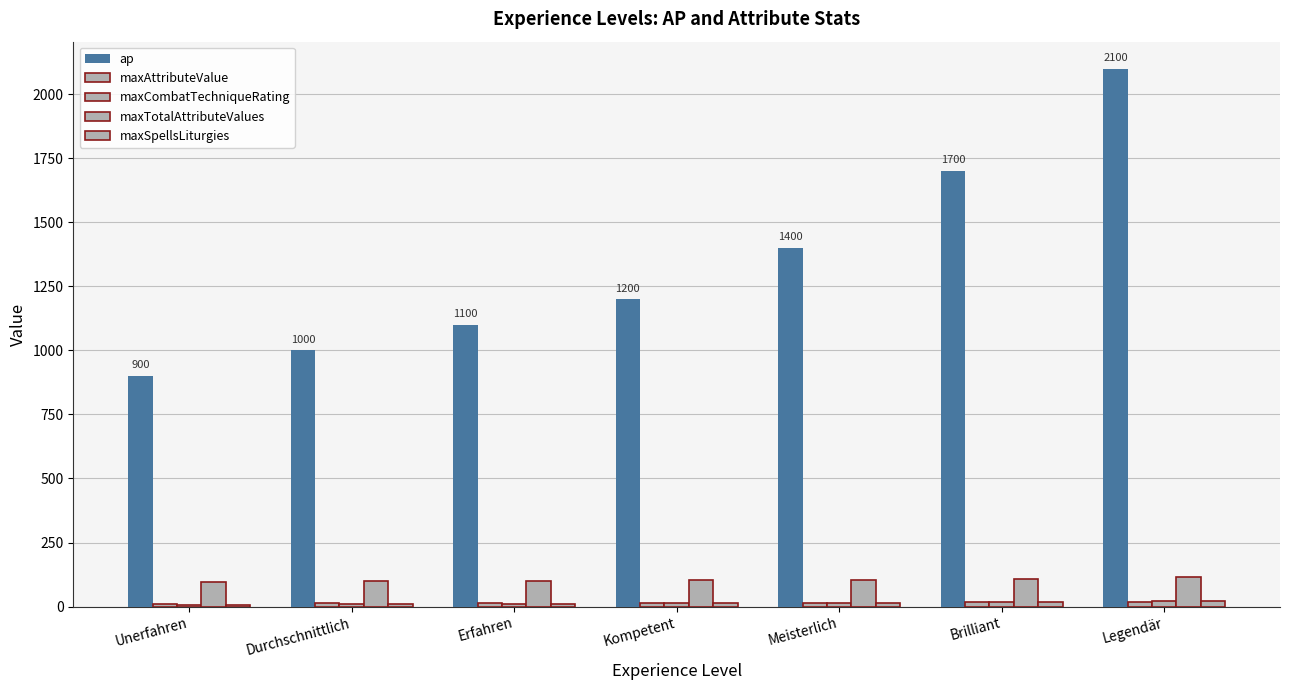

What is the difference between the maximum and minimum values in the maxCombatTechniqueRating series?

12